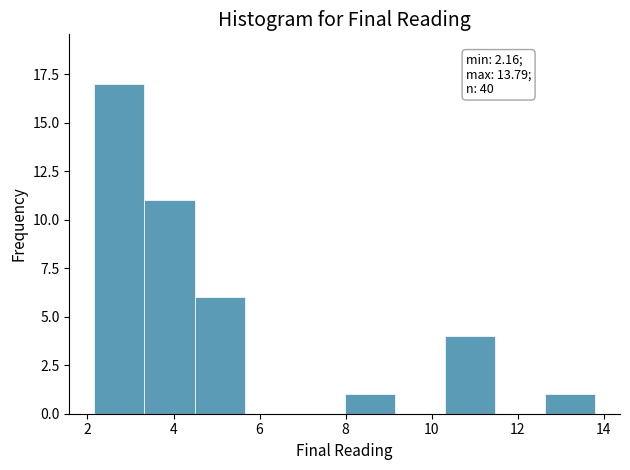

Over which range of the x-axis is the bar tallest?

2.2 to 3.4